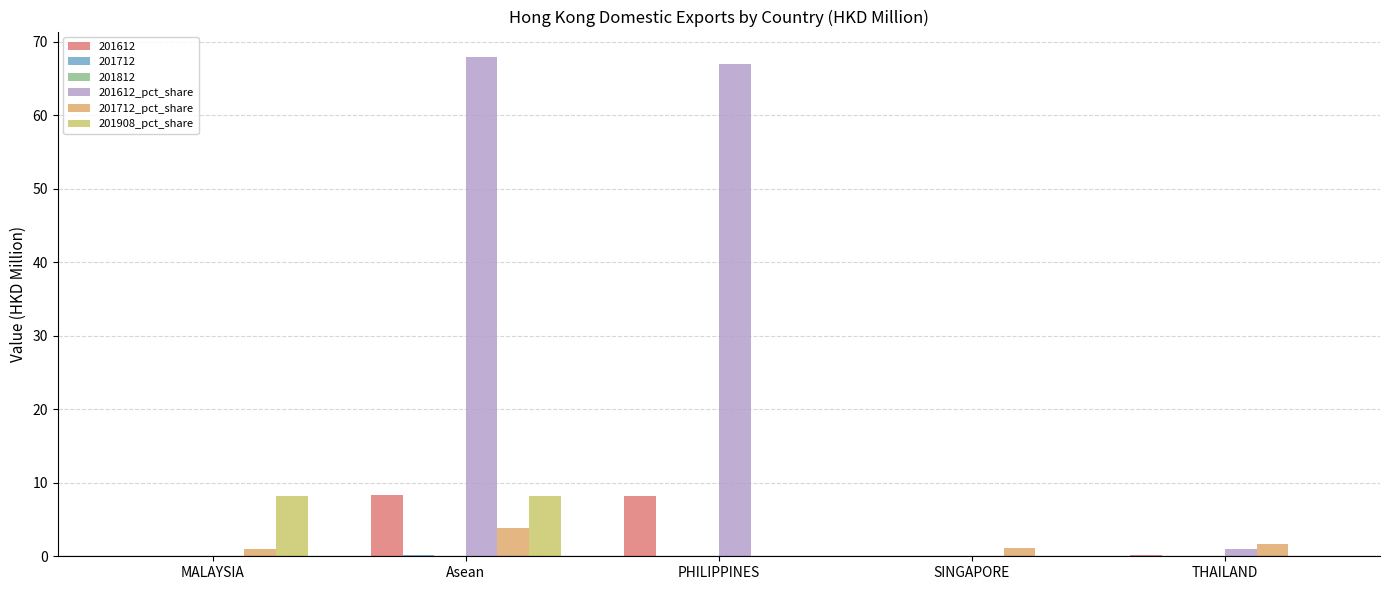

Is it true that 201712_pct_share equals 1.6 at THAILAND?

True